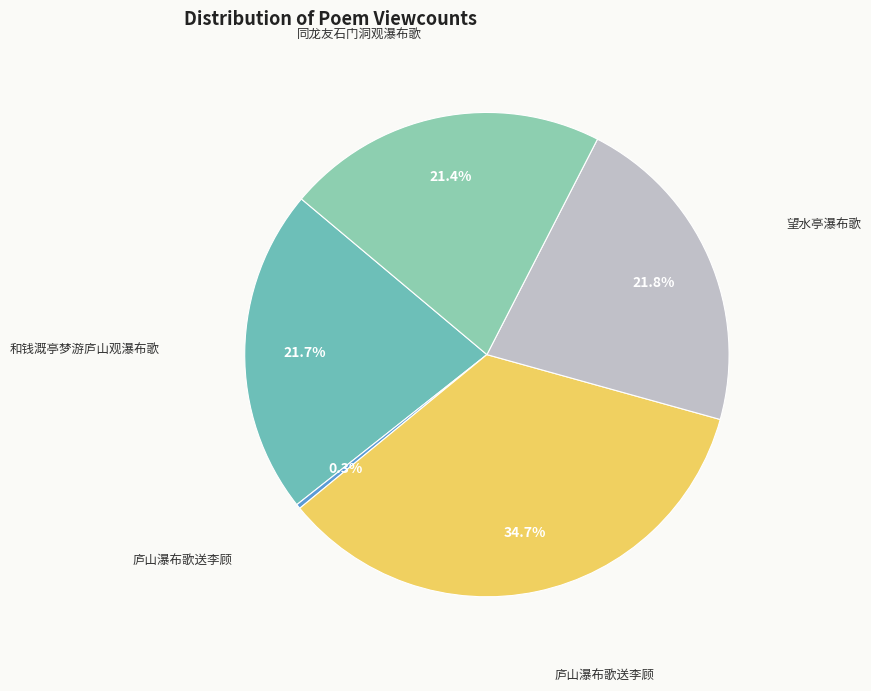

Is there a majority slice in this chart?

No